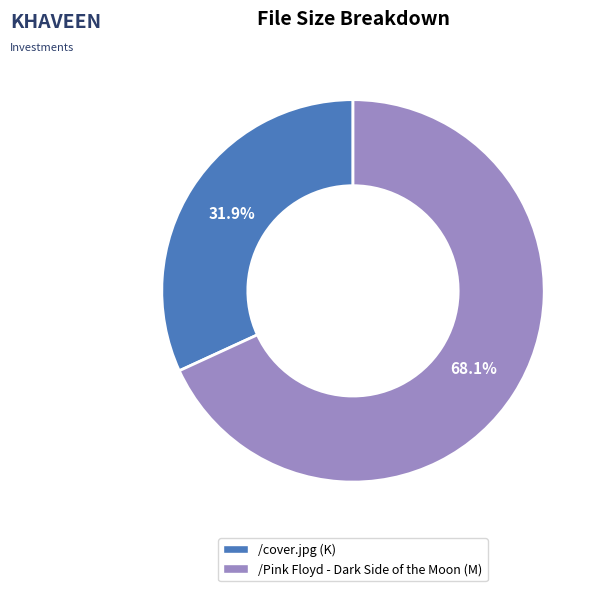

What percentage do /cover.jpg and /Pink Floyd - Dark Side of the Moon together represent?

100.0%